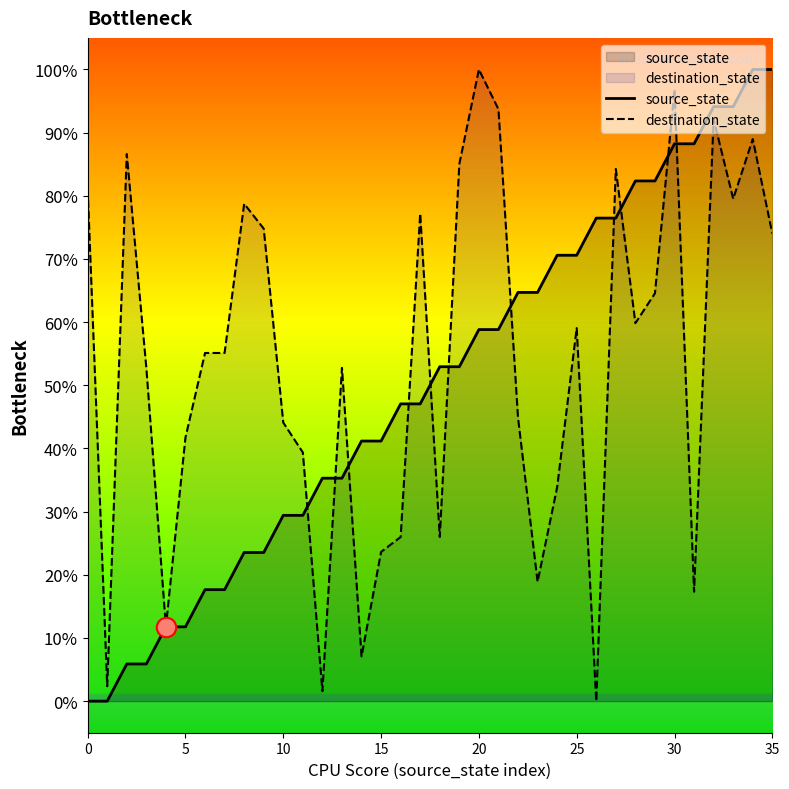

True or false: source_state and destination_state cross at least once.

True